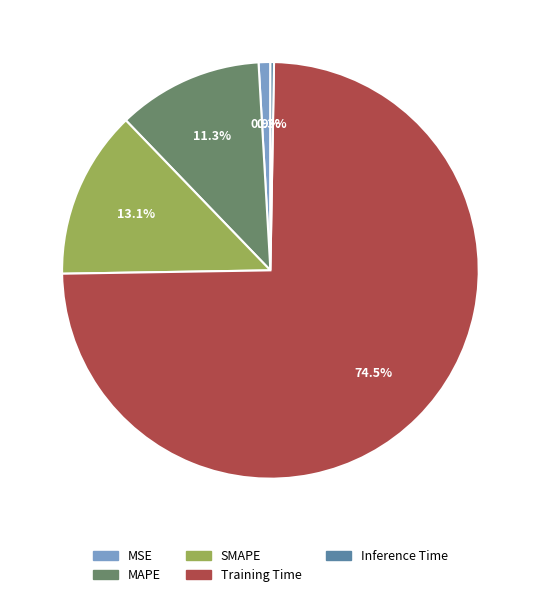

To the nearest percent, what is the difference between the largest and smallest slice percentages?

74%